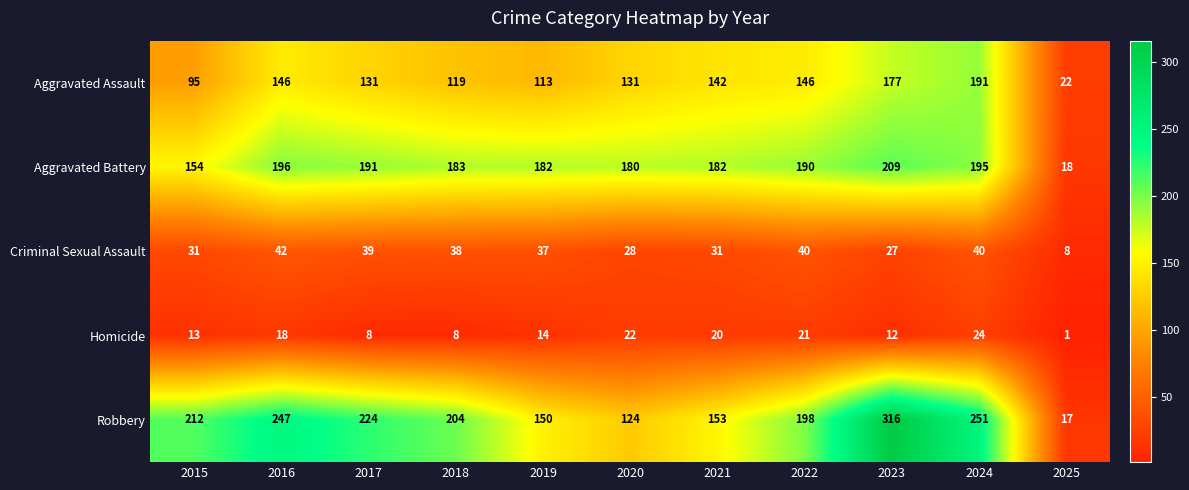

Which series changed the most between 2018 and 2025?

Robbery